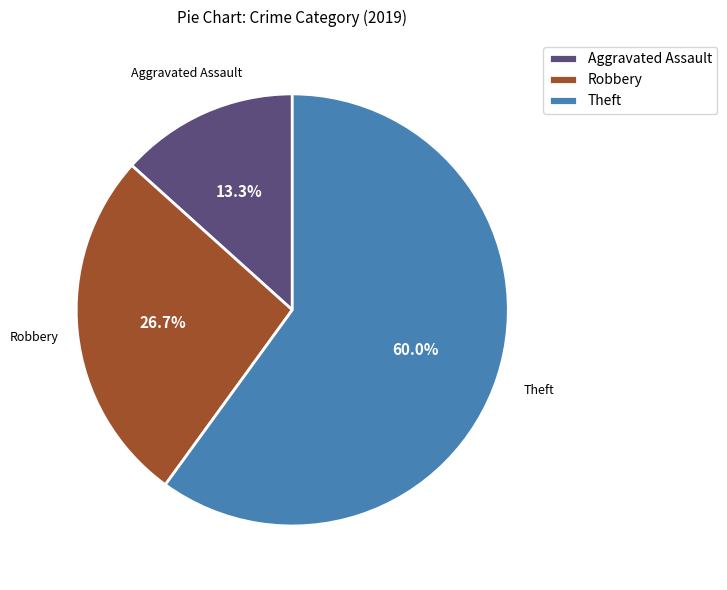

Do Robbery and Theft together represent more than half of the pie?

Yes